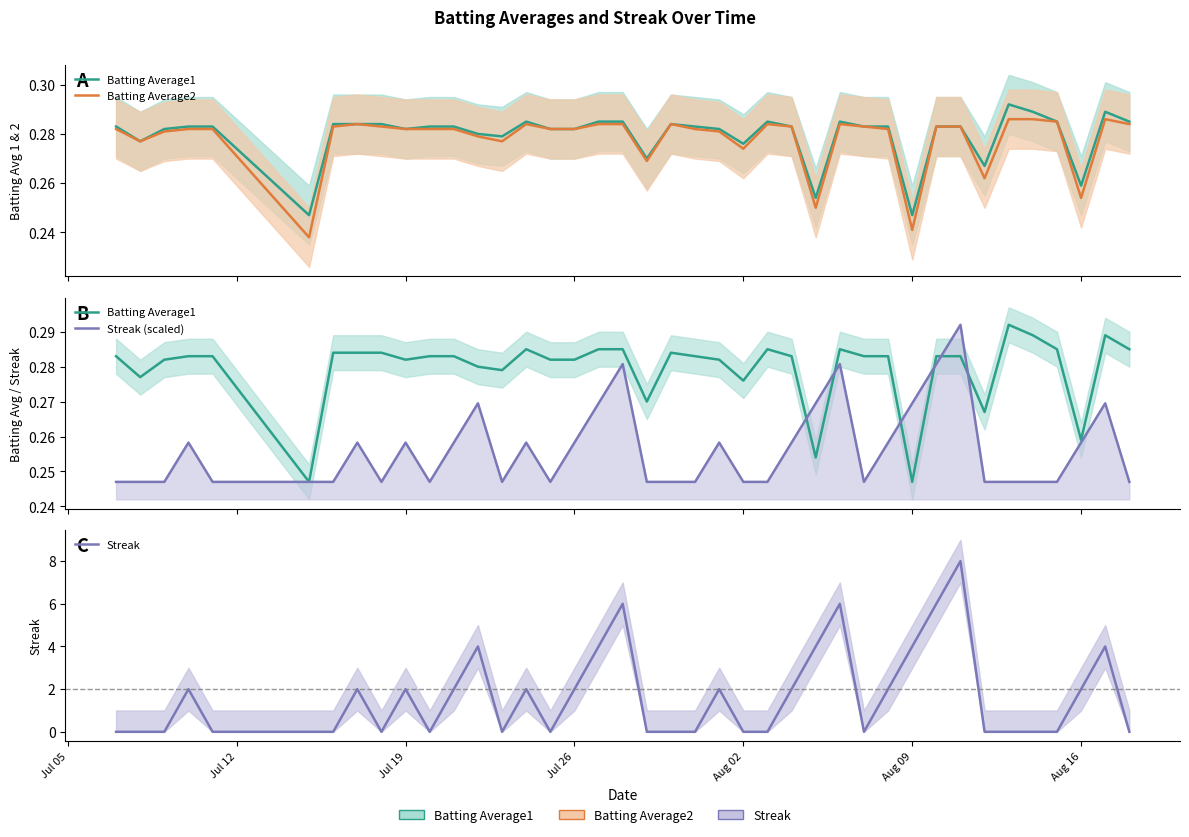

Is it true that Batting Average1 equals 0.2 at 35?

False